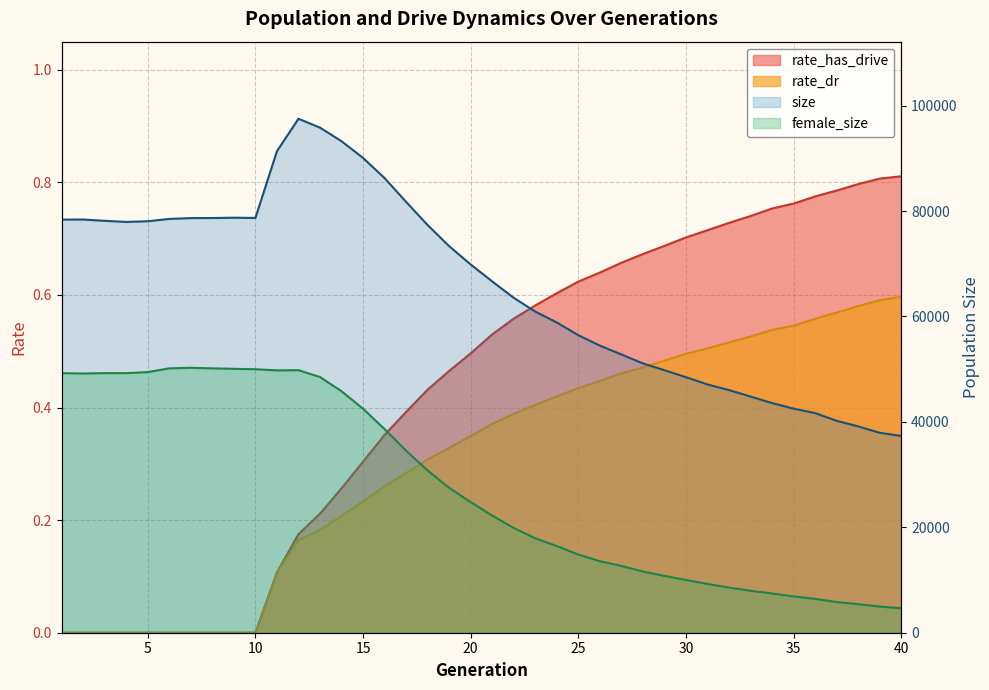

What is the spread (max minus min) of values at 5?

78060.0